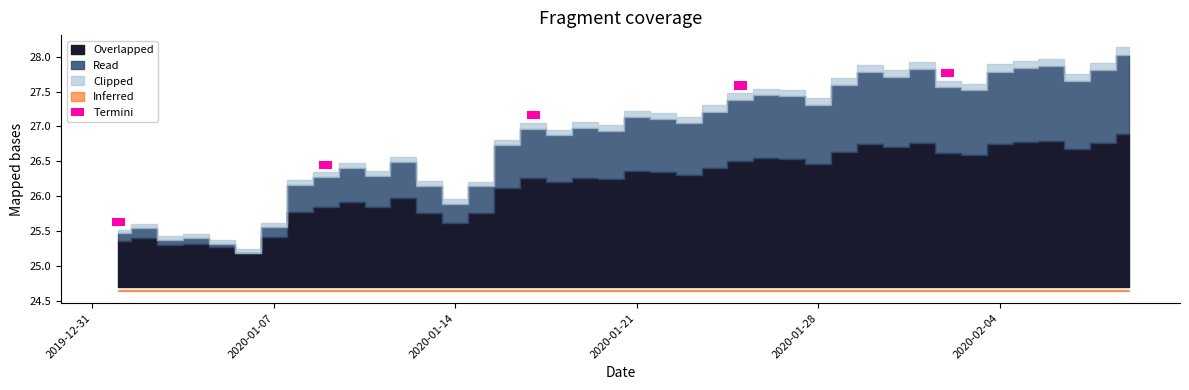

At which category does the chart reach its minimum across all series?

2020-01-06